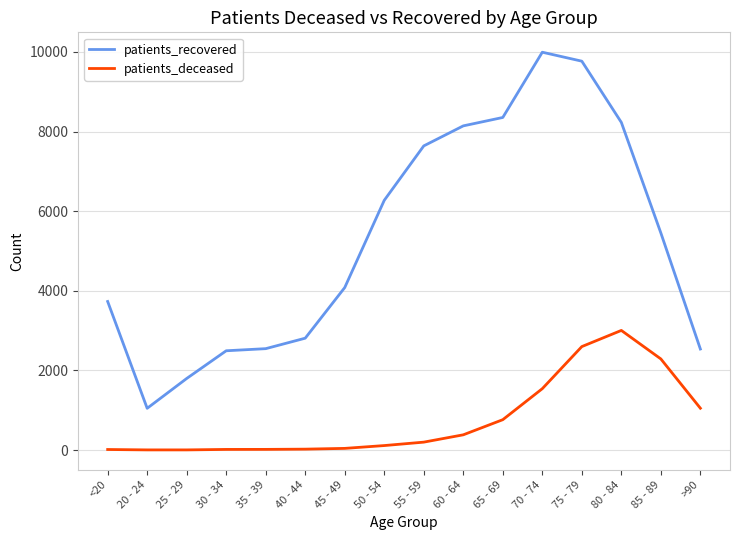

Is the value of patients_recovered at 65 - 69 greater than the value of patients_deceased at 25 - 29?

Yes